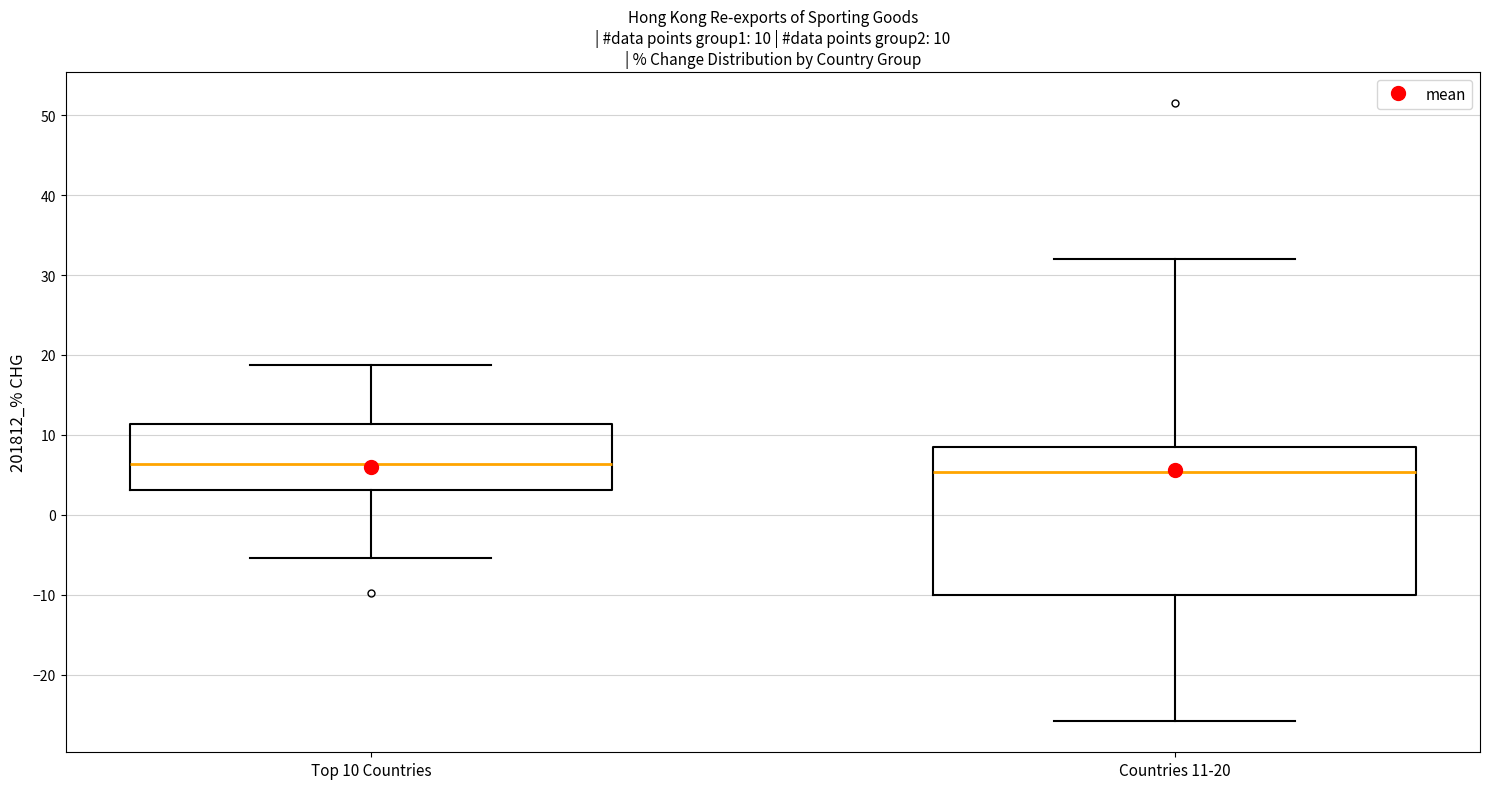

Comparing the boxes themselves (not the whiskers), which one is the tallest?

Countries 11-20